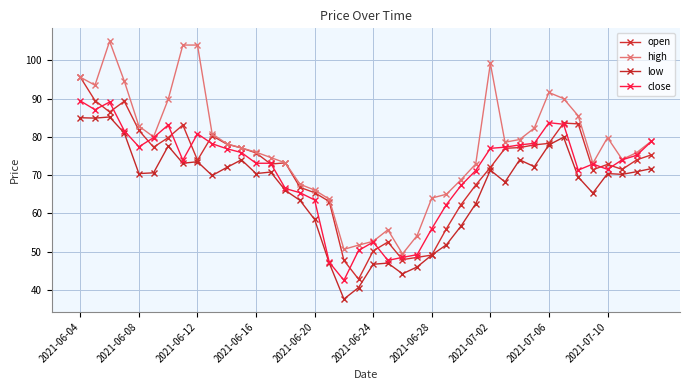

Does the chart have visible grid lines?

Yes